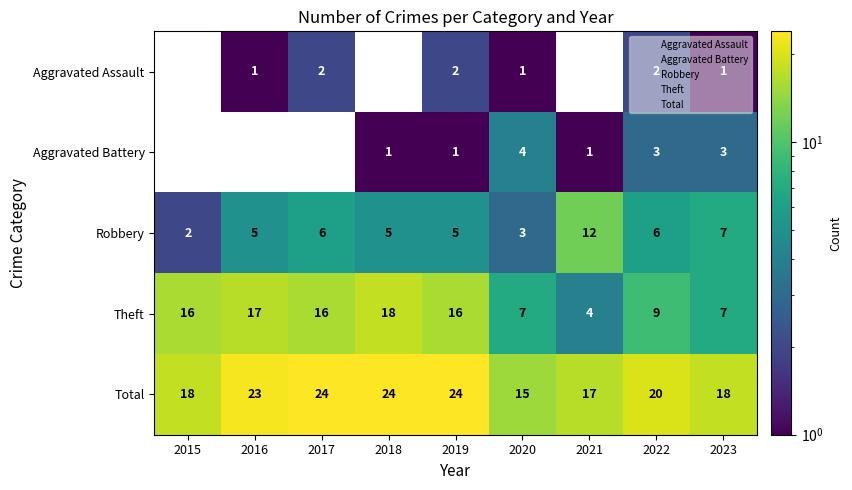

Where is Robbery nearest to the value 7?

2023